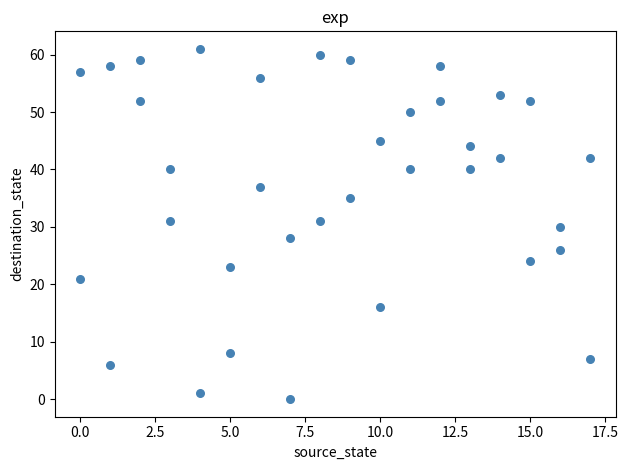

What is the range of X values (max minus min)?

17